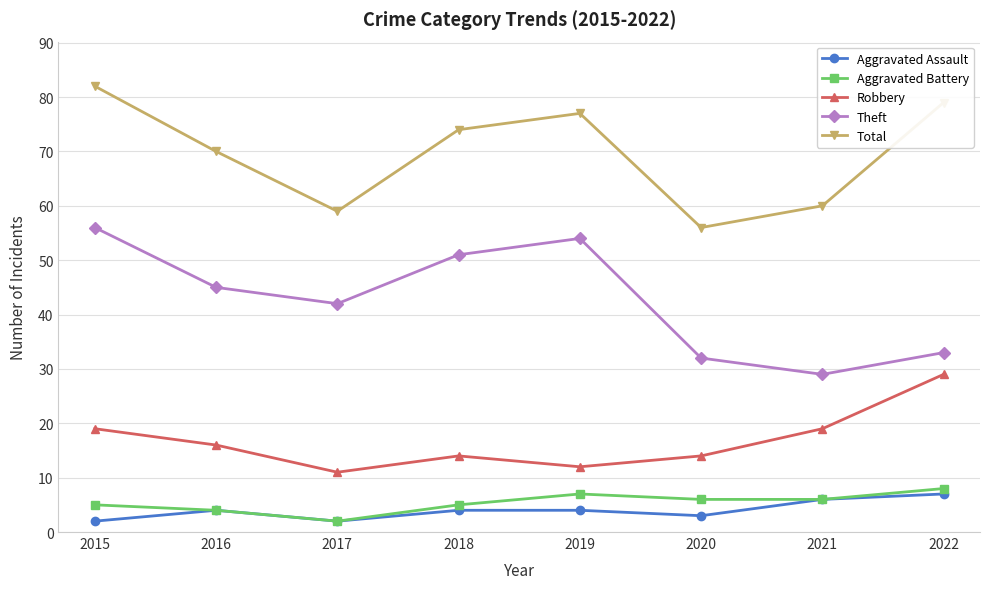

Where is the first local minimum for Theft?

2017